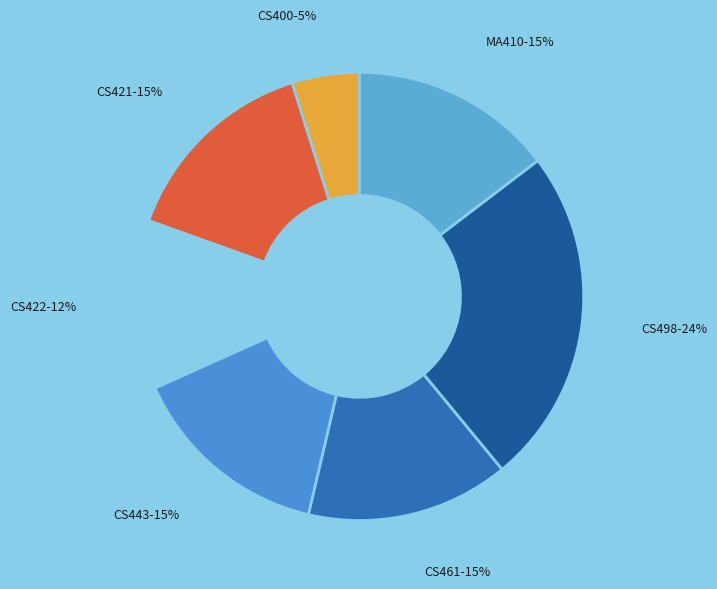

The CS400 slice represents 5% of the pie. True or false?

True